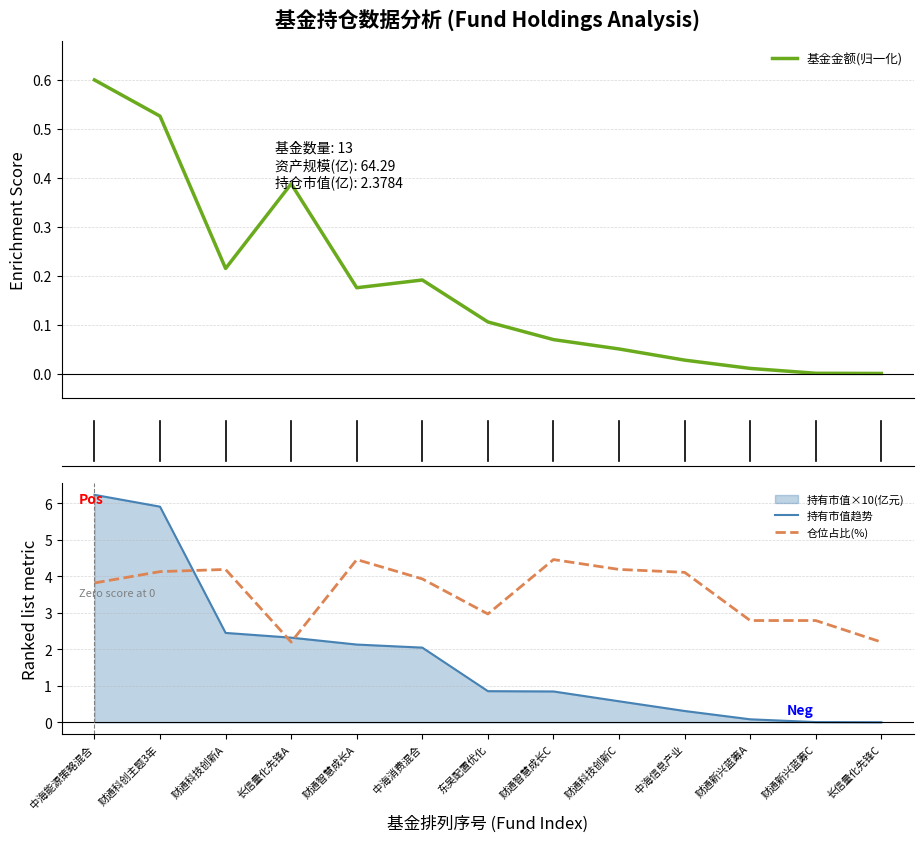

Reading left to right, list all the values displayed in this chart.

基金金额(归一化): 0.6	0.5	0.2	0.4	0.2	0.2	0.1	0.1	0.1	0.0	0.0	0.0	0.0
持有市值趋势: 6.2	5.9	2.5	2.3	2.1	2.0	0.9	0.8	0.6	0.3	0.1	0.0	0.0
仓位占比(%): 3.8	4.1	4.2	2.2	4.5	3.9	3.0	4.5	4.2	4.1	2.8	2.8	2.2